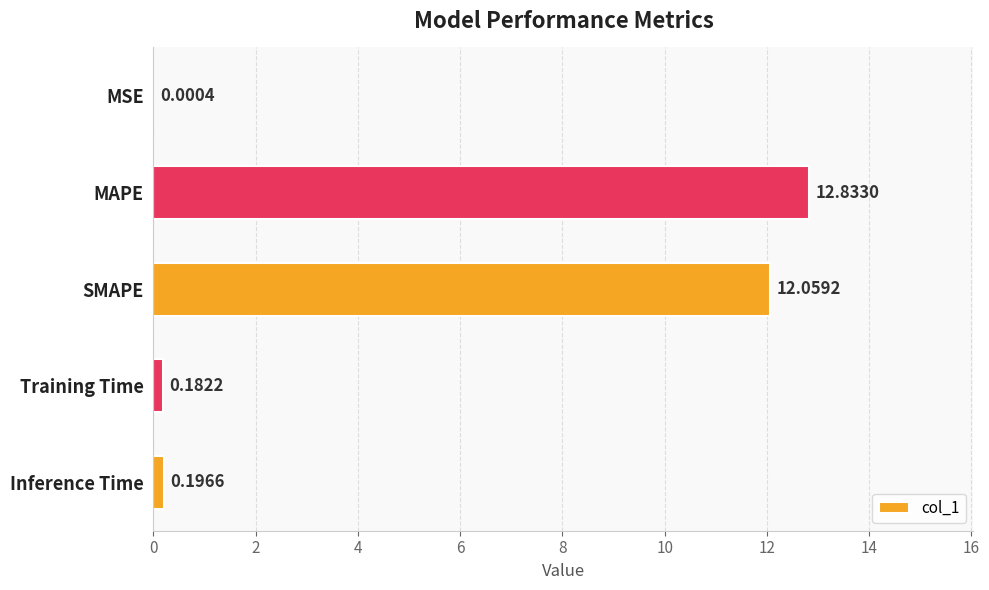

At which category does the chart reach its peak across all series?

MAPE